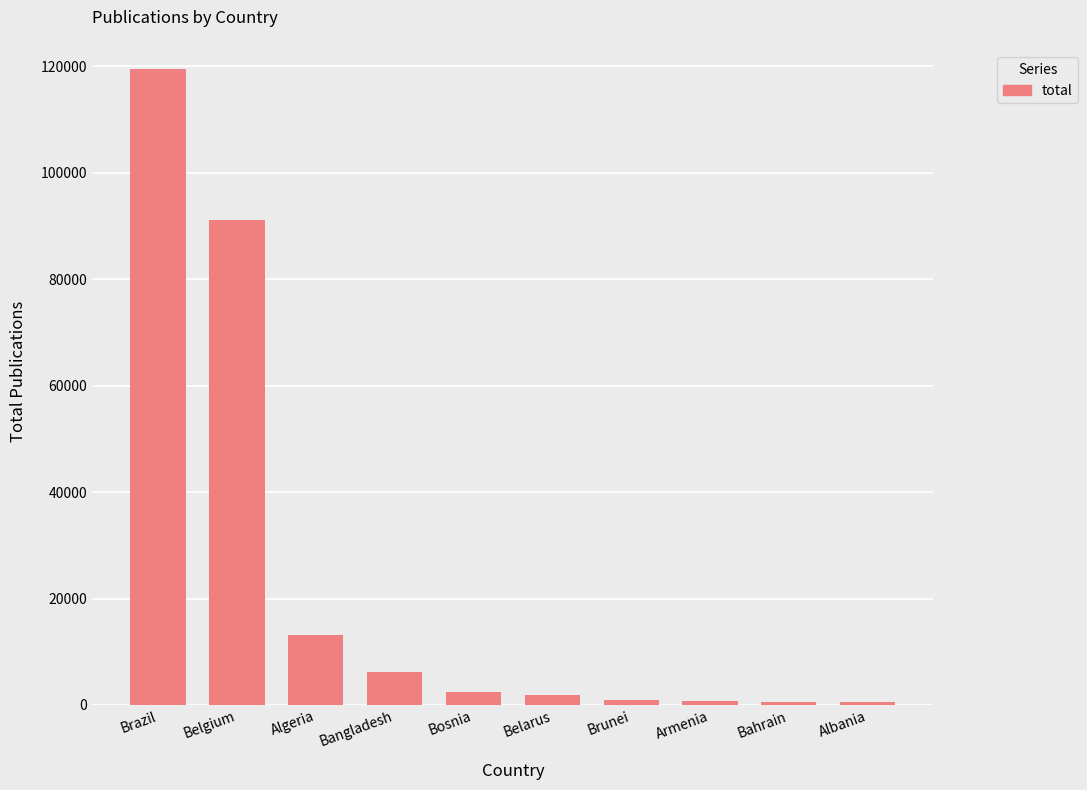

At which label does the data first exceed 2476?

Brazil